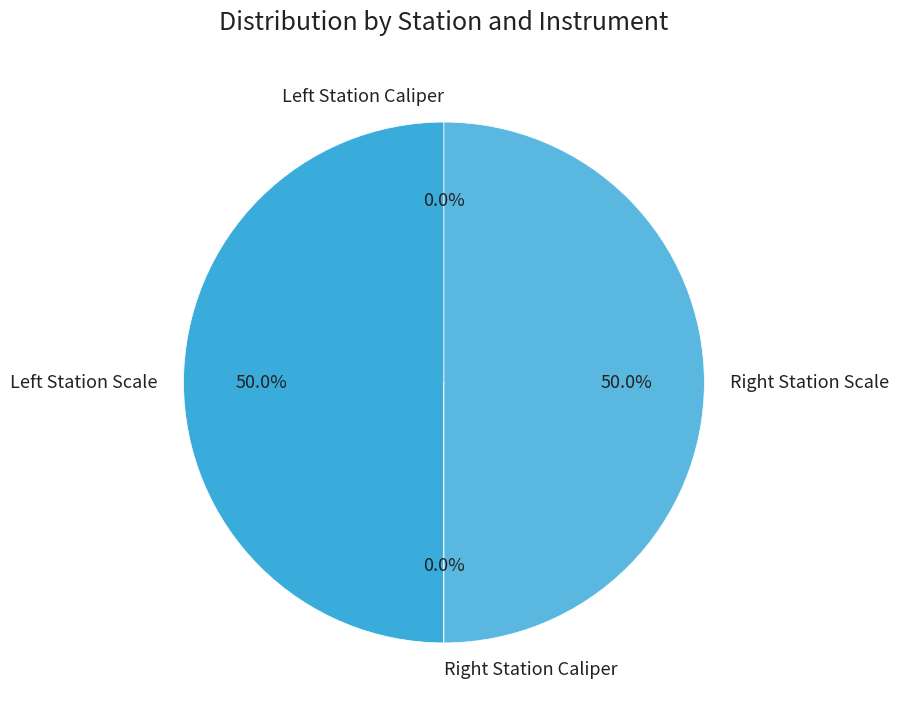

What is the largest slice in the pie chart?

Left Station Scale